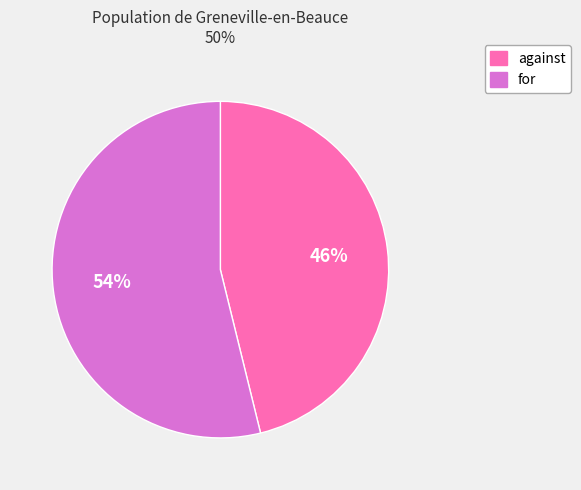

Do for and against together represent more than half of the pie?

Yes